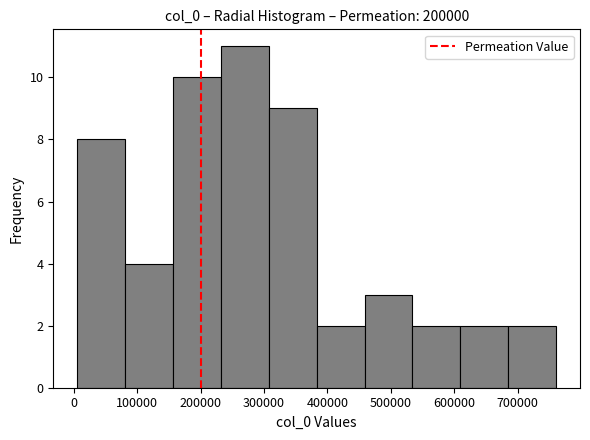

Reading left to right, transcribe this chart: for each bar, give the range it covers on the x-axis and its height. Neither the bar edges nor the heights are printed on the chart, so give them approximately, as read against the axes.

10000 to 80000: 8
80000 to 160000: 4
160000 to 230000: 10
230000 to 310000: 11
310000 to 380000: 9
380000 to 460000: 2
460000 to 530000: 3
530000 to 610000: 2
610000 to 690000: 2
690000 to 760000: 2